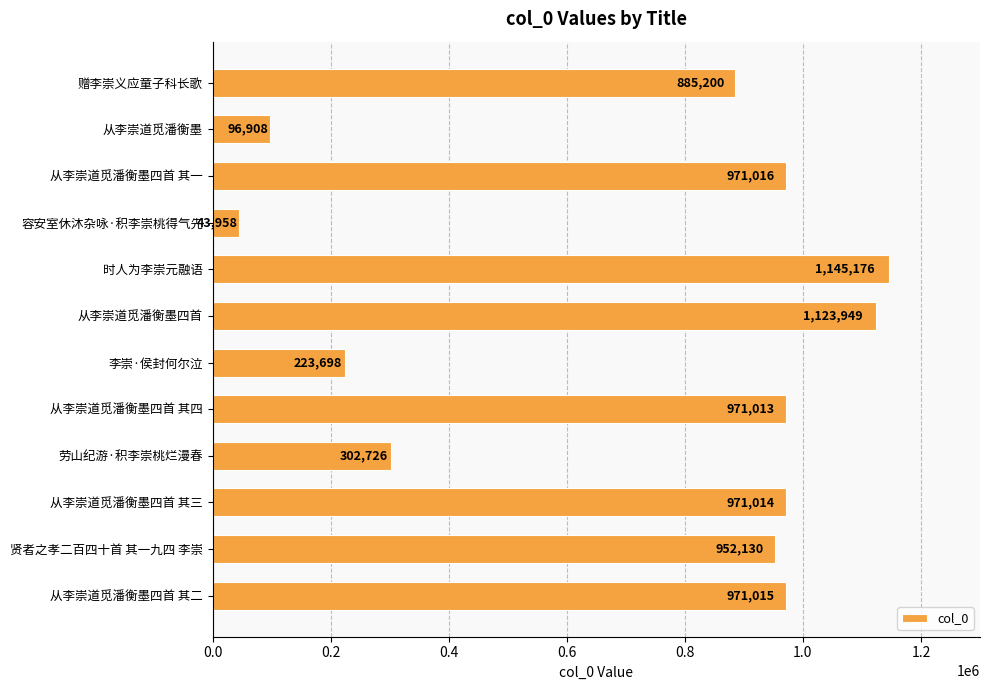

What is the label of the 9th bar from the bottom?

容安室休沐杂咏·积李崇桃得气先